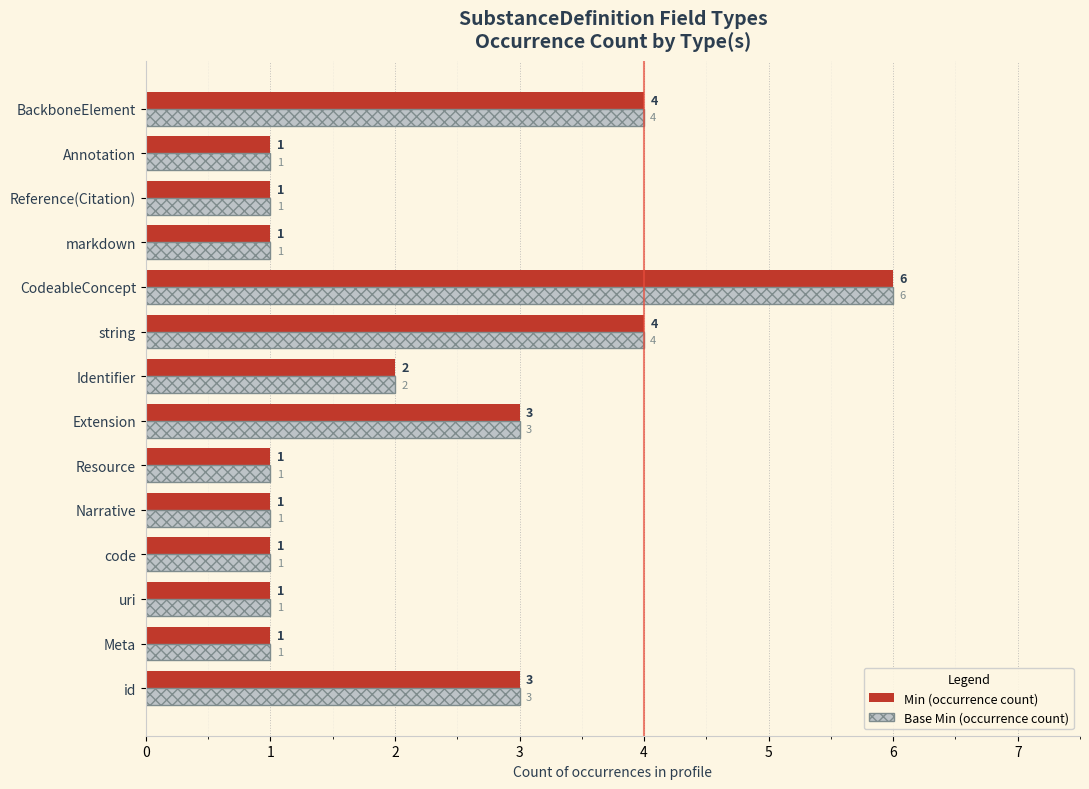

How many Min (occurrence count) values are between 1 and 3?

11